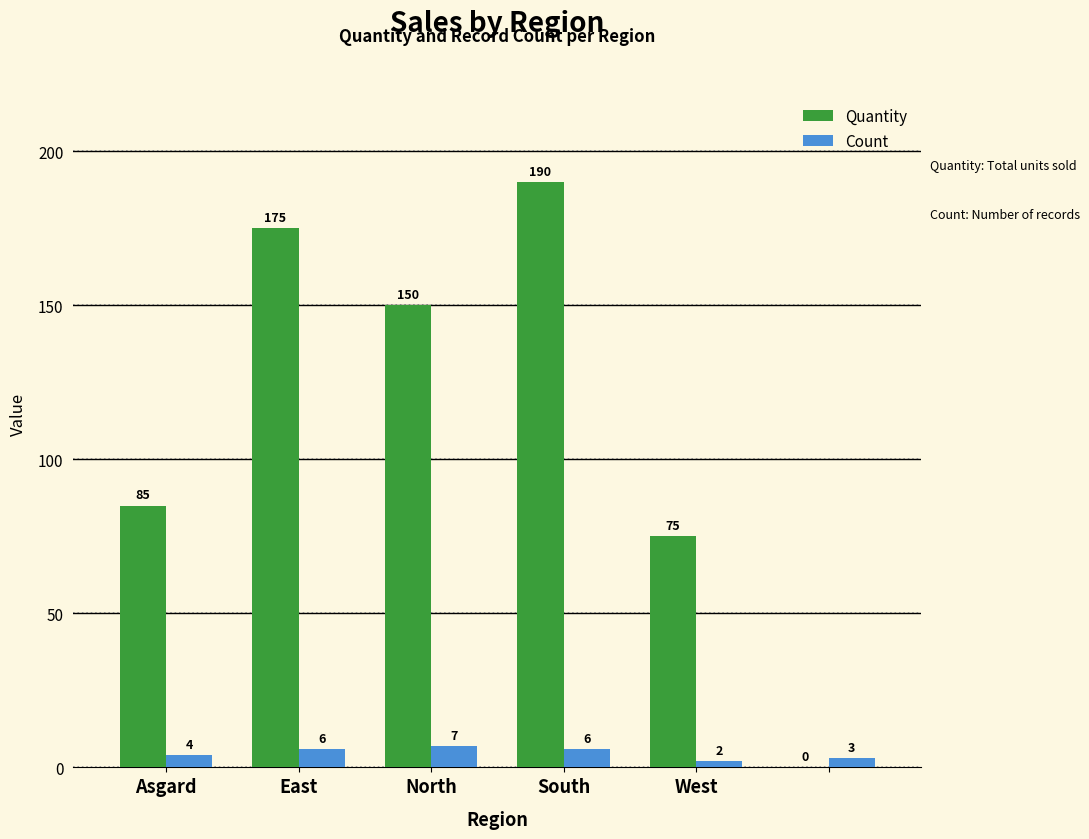

What is the sum of all Quantity values?

675